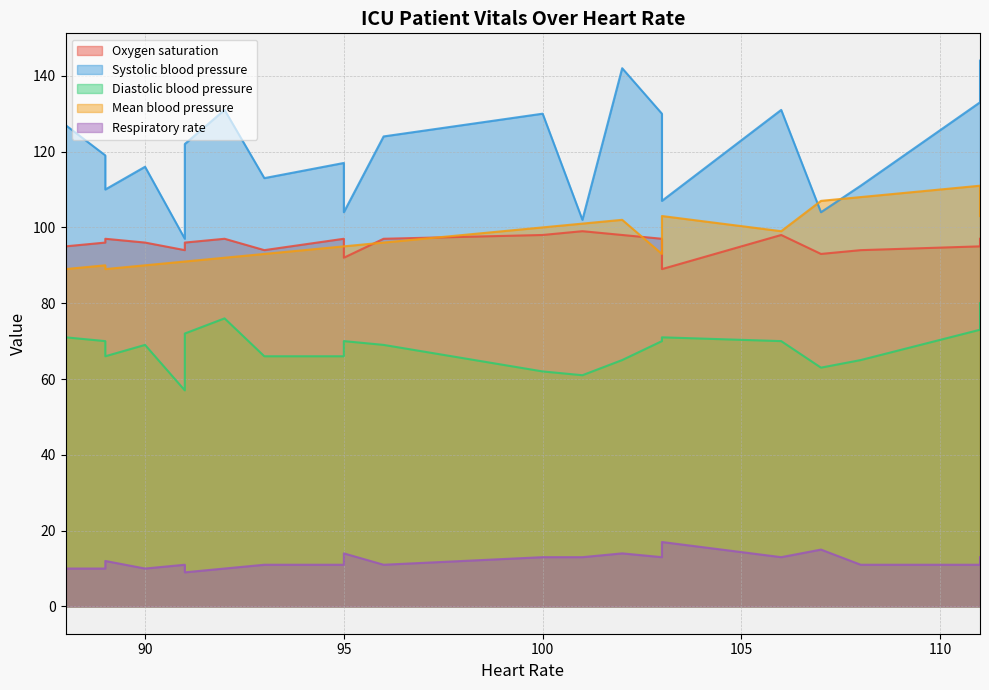

What is the difference between the maximum and minimum values in the Systolic blood pressure series?

47